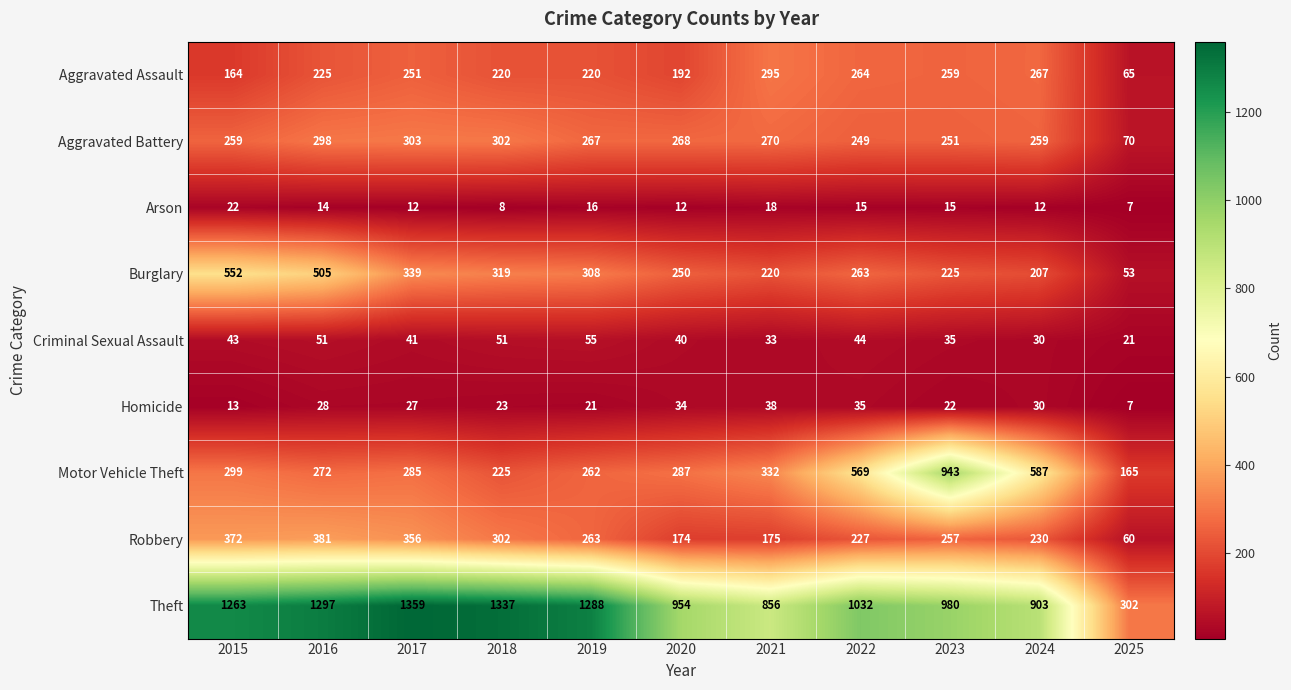

What is the difference between the highest and lowest values at 2019?

1272